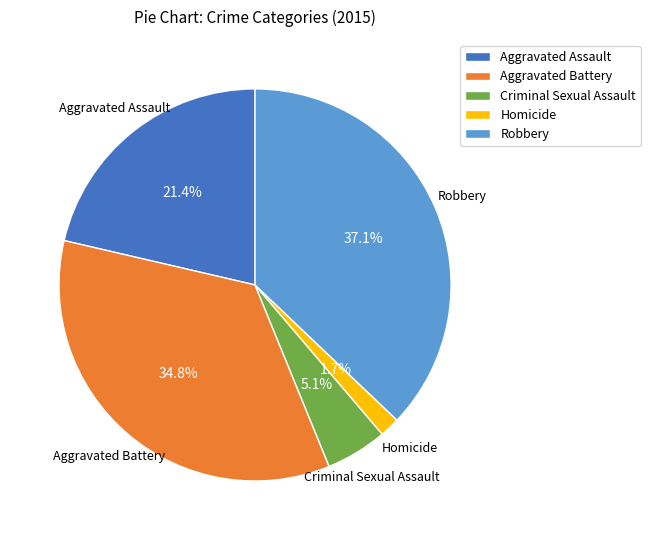

Does Aggravated Battery account for over 50% of the chart?

No